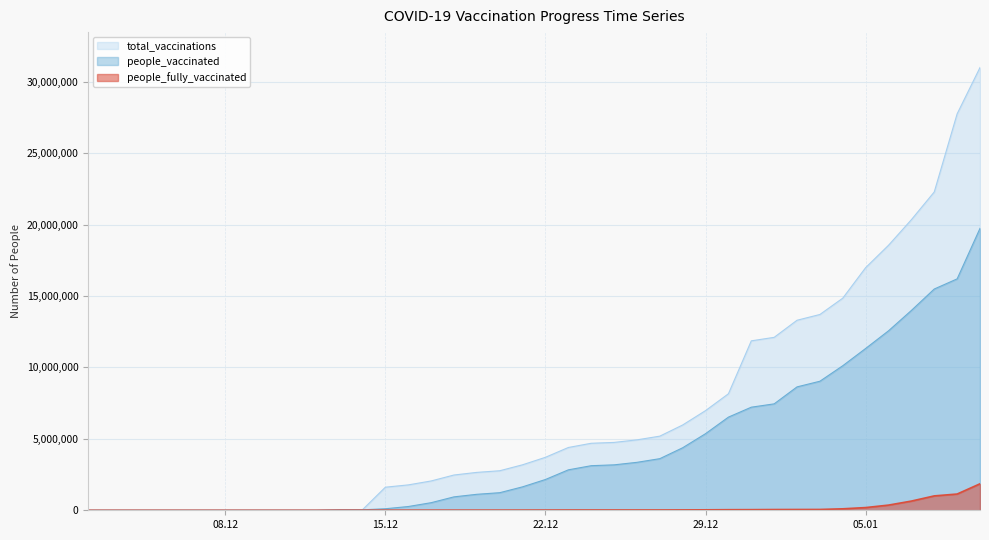

Which series has the widest spread of values?

total_vaccinations